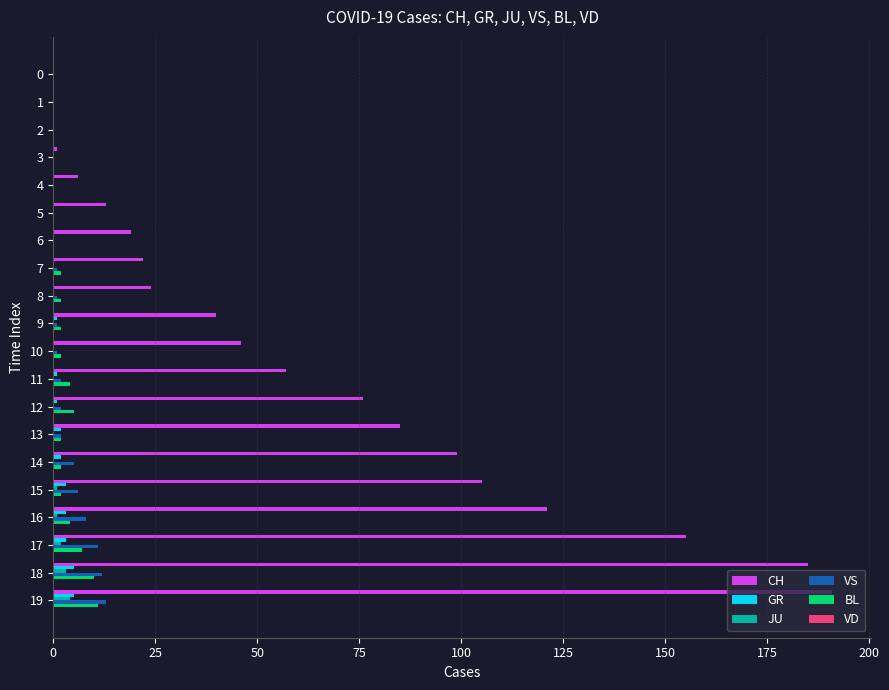

What is the sum of all GR values?

26